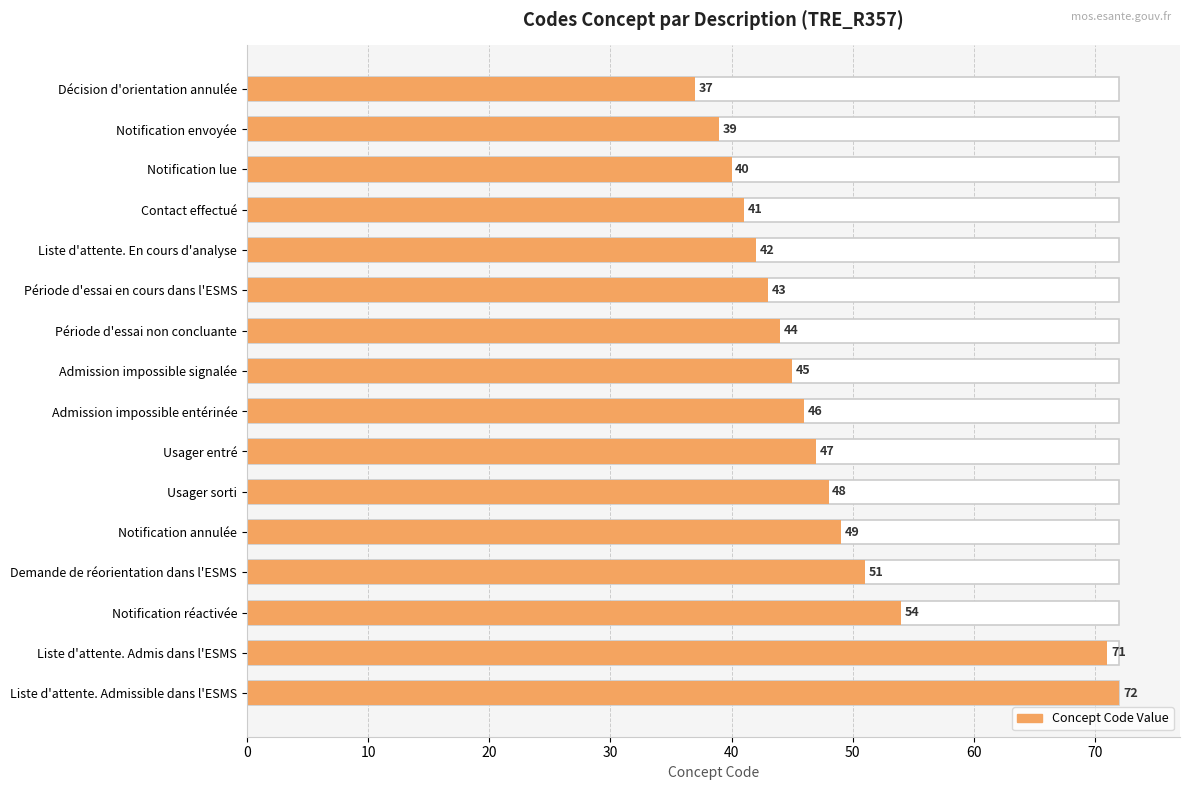

What is the minimum value shown in the chart?

37